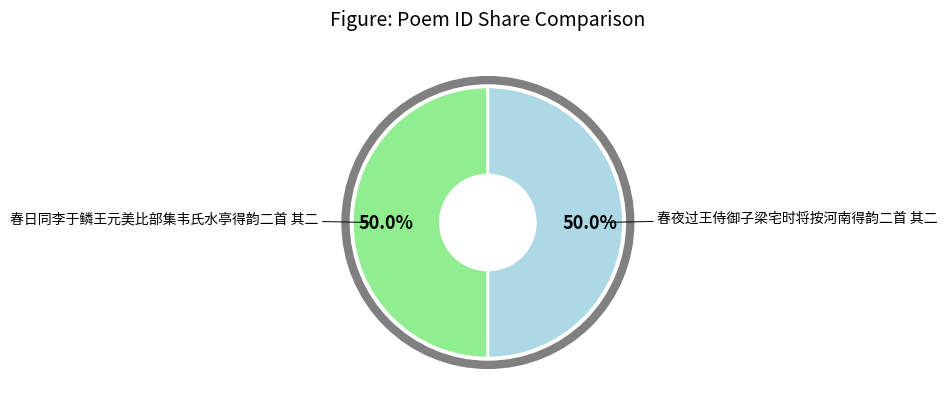

What percentage do 春夜过王侍御子梁宅时将按河南得韵二首 其二 and 春日同李于鳞王元美比部集韦氏水亭得韵二首 其二 together represent?

100.0%